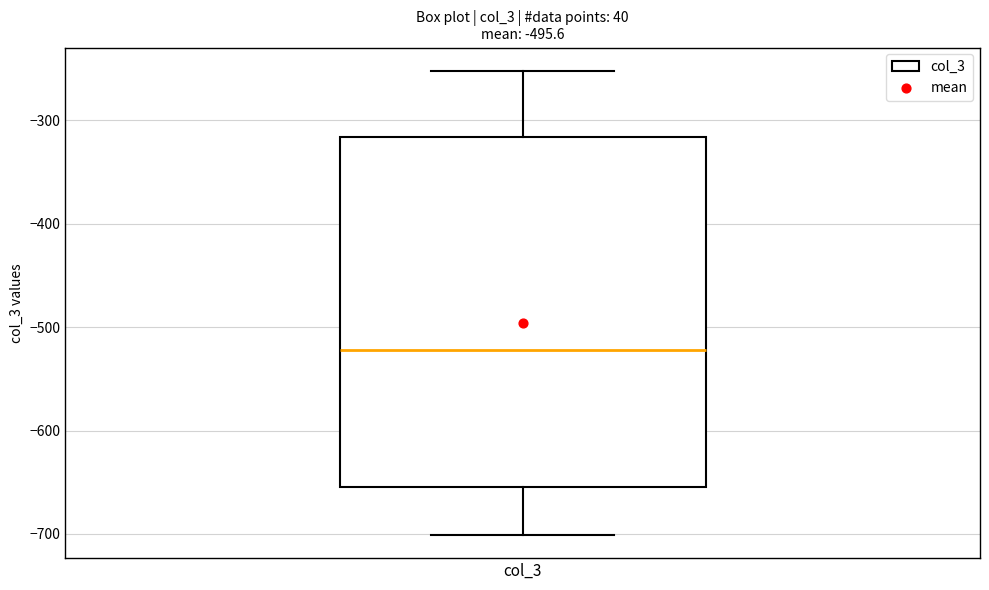

Read this box plot against the y-axis: the position of the median line, the range covered by the box, and the ends of both whiskers. The values are not printed on the chart, so give them approximately, as read against the axis.

median -520, box -650 to -320, whiskers -700 to -250